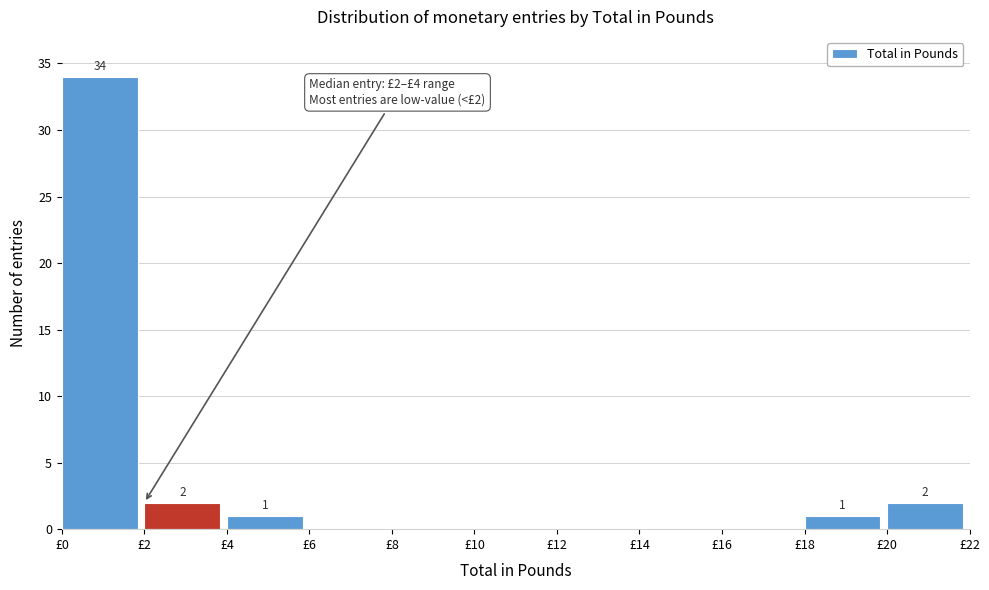

Which range on the x-axis has the tallest bar?

0 to 2